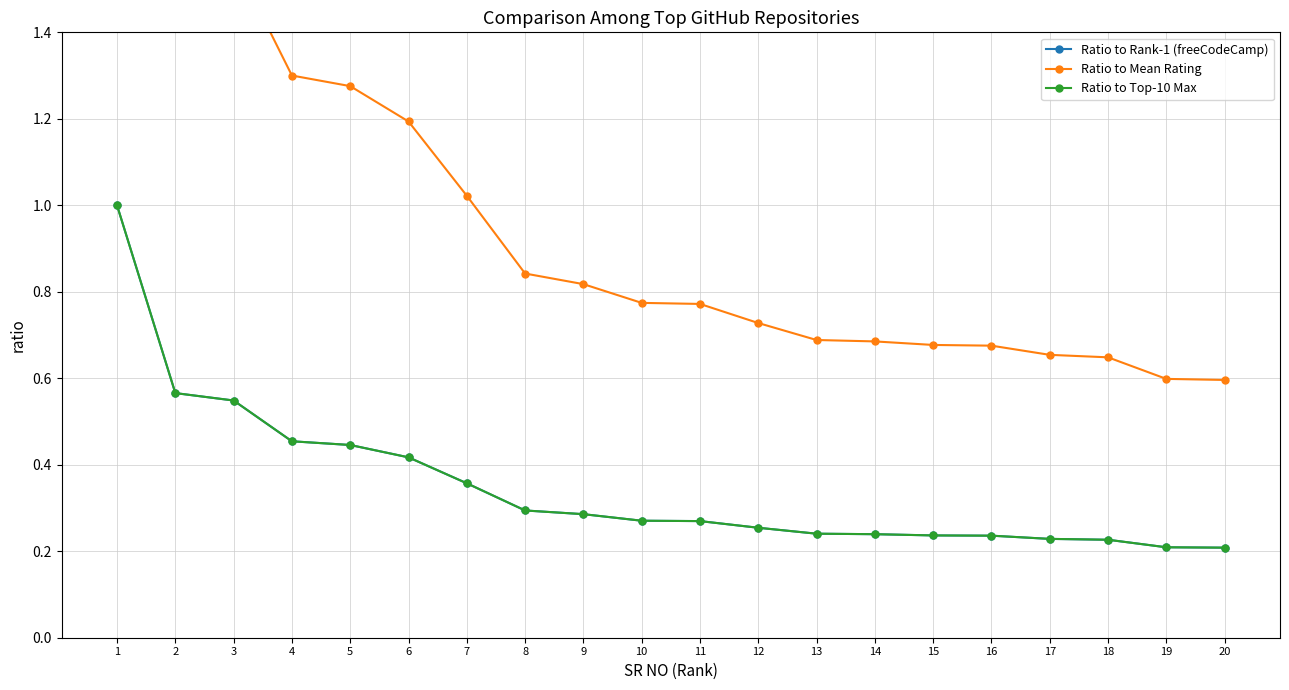

Is this an area chart (filled region under the line)?

No